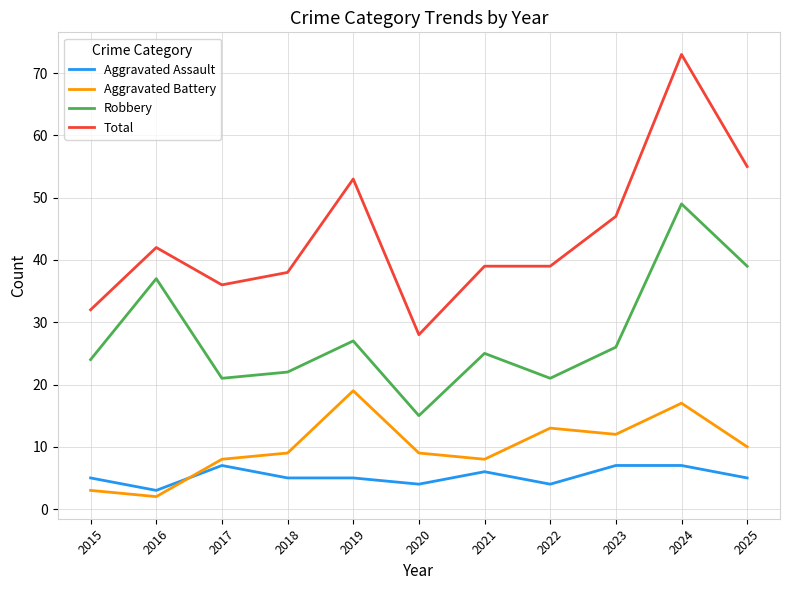

Rank the series by their maximum value, from lowest to highest.

Aggravated Assault, Aggravated Battery, Robbery, Total